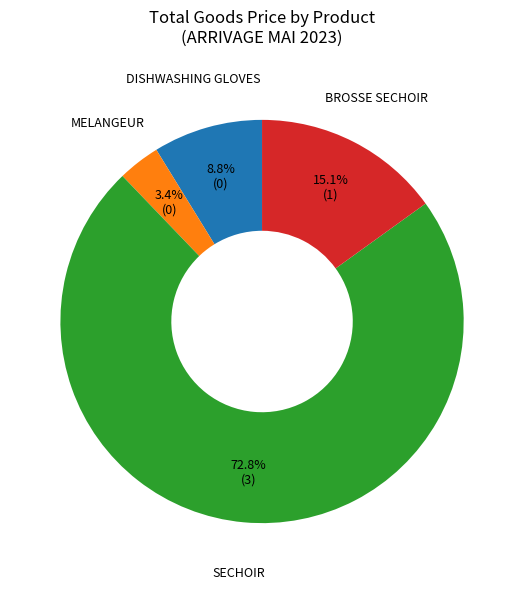

True or false: BROSSE SECHOIR accounts for 24% of the total.

False